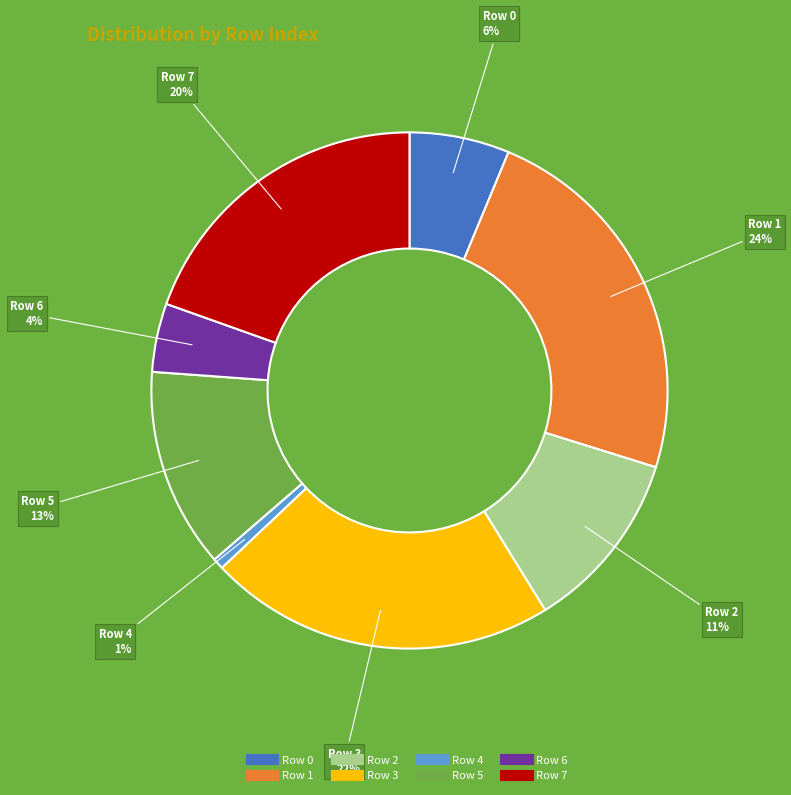

What is the smallest slice in the pie chart?

Row 4